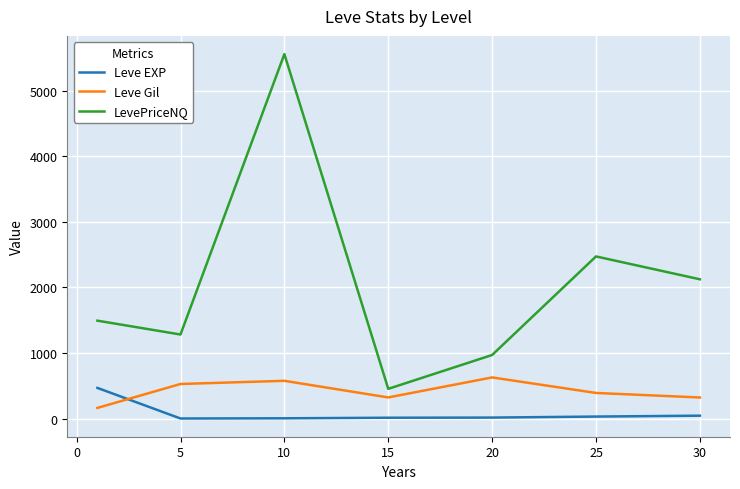

How many lines are shown in the chart?

3